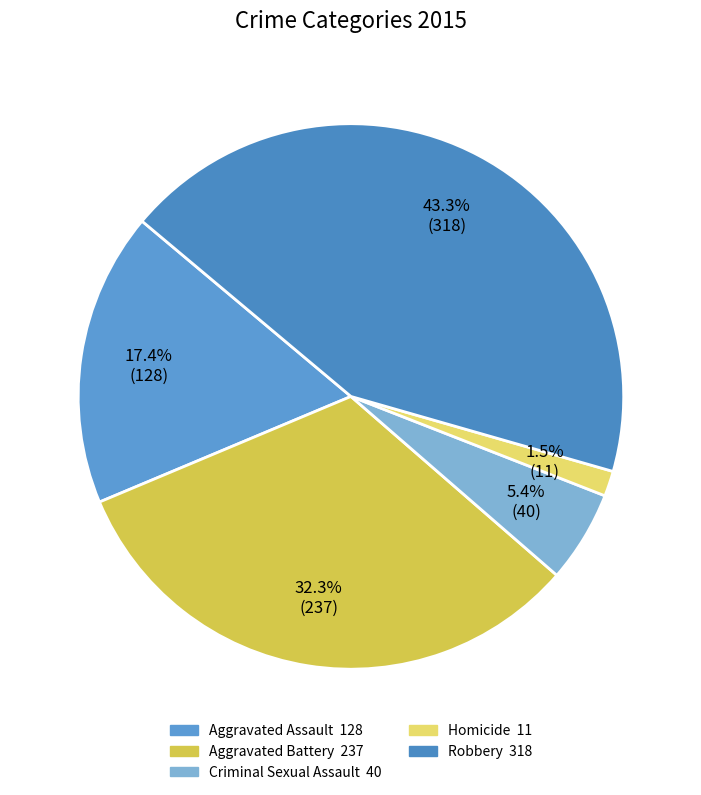

Which slice is the largest?

Robbery